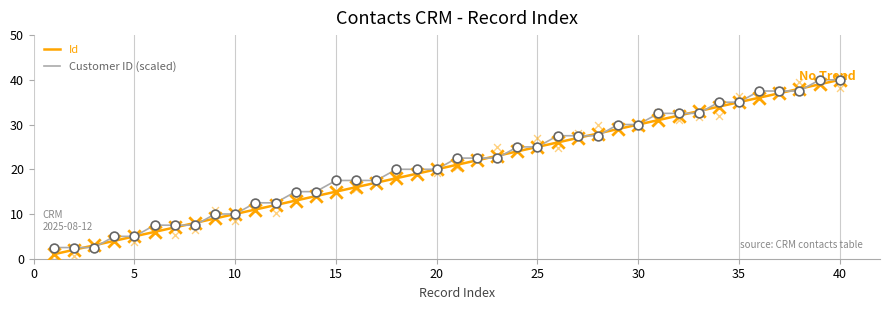

Which series has the largest total across all categories?

Customer ID (scaled)